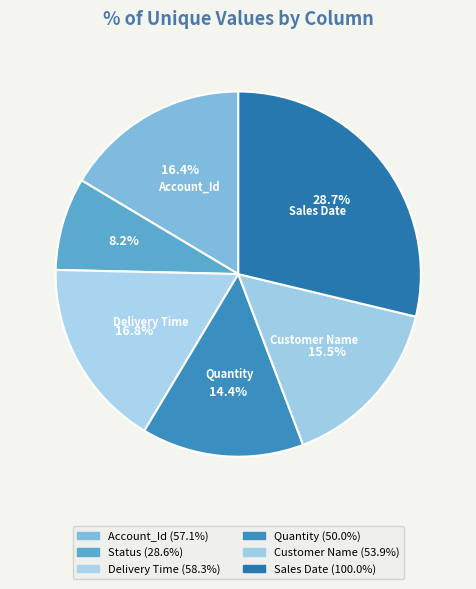

Does Customer Name represent more than half of the total?

No